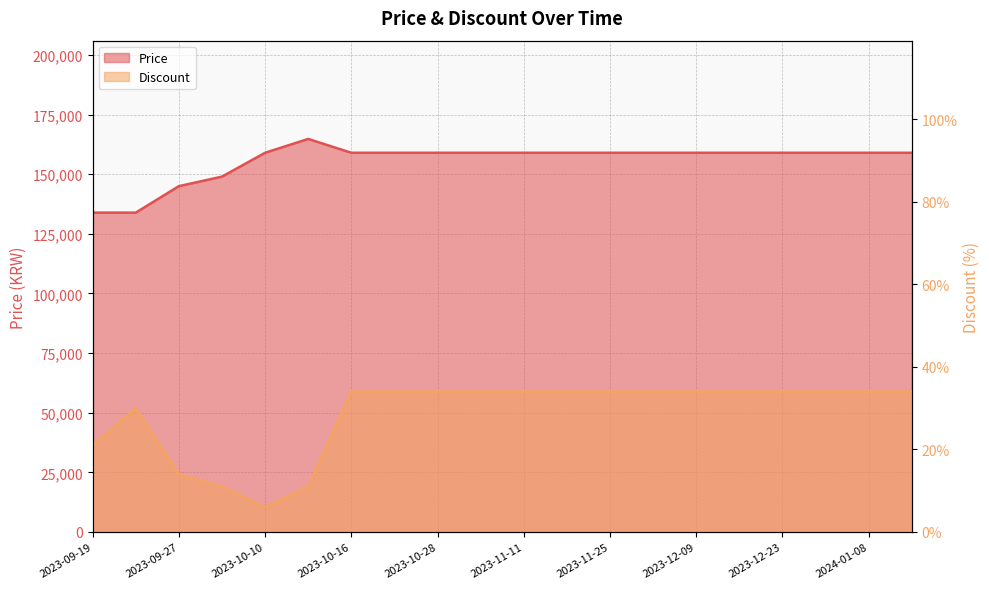

At which category does Discount reach its first local valley?

2023-10-10